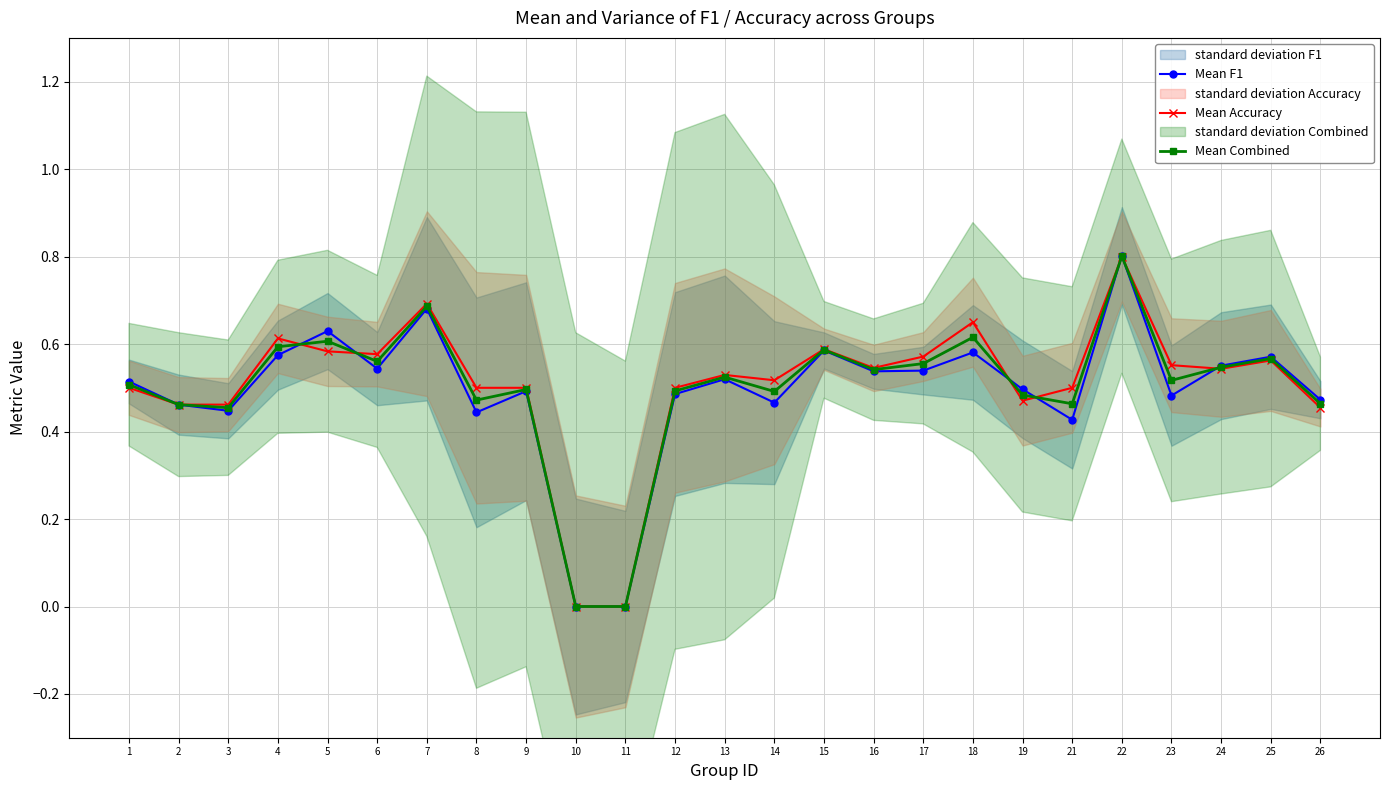

Between which two adjacent categories do Mean Combined and Mean F1 first intersect?

4 and 5